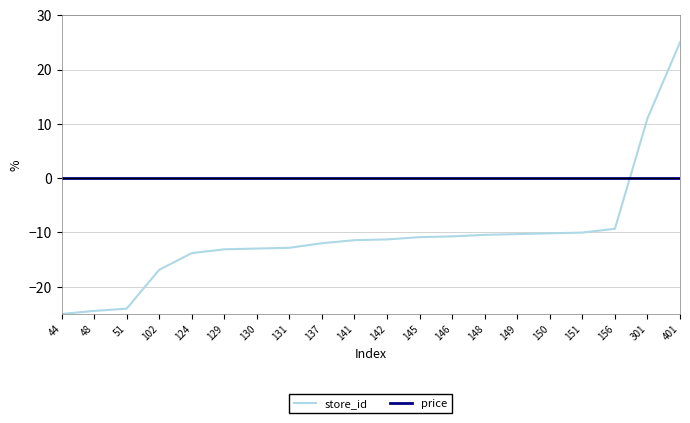

What is the spread (max minus min) of values at 141?

11.4